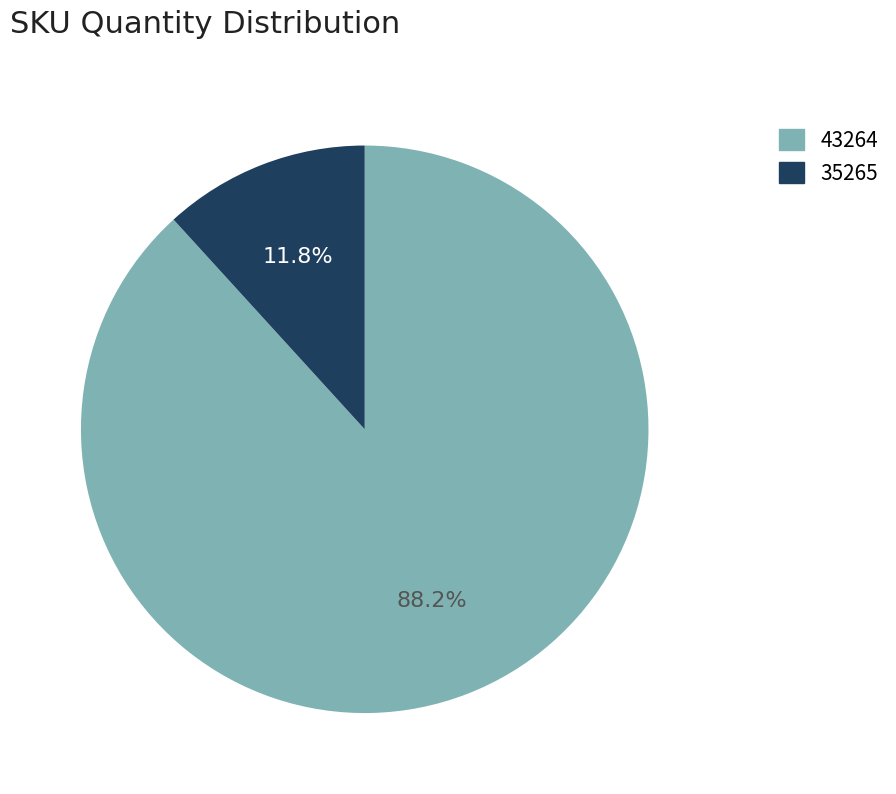

Which has a higher value, 43264 or 35265?

43264